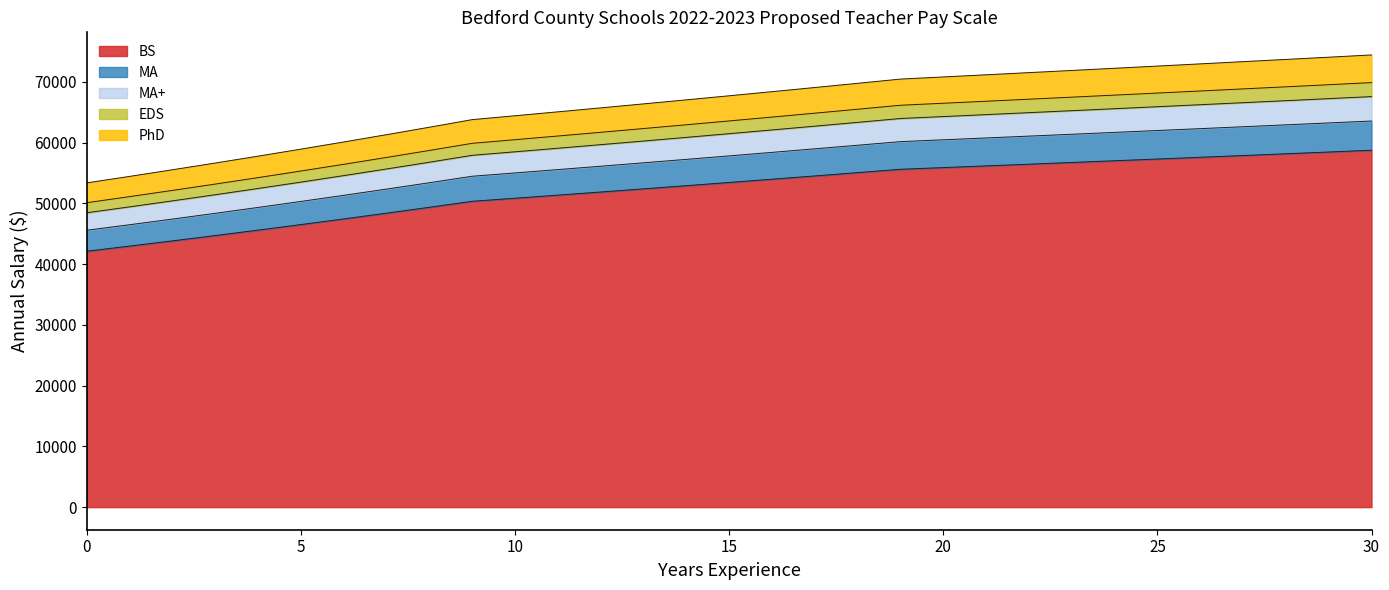

What is the sum of all BS values?

1623367.2